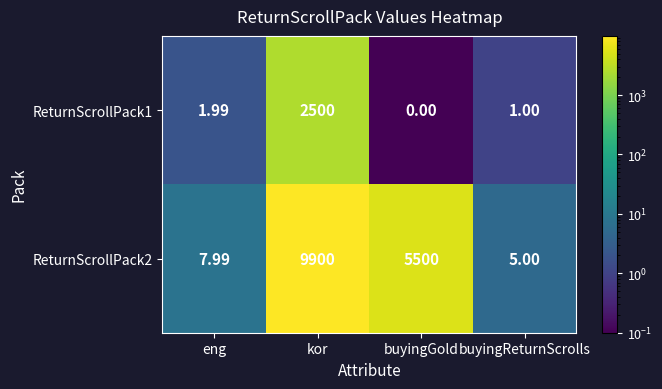

At which category is the sum across all series the highest?

kor